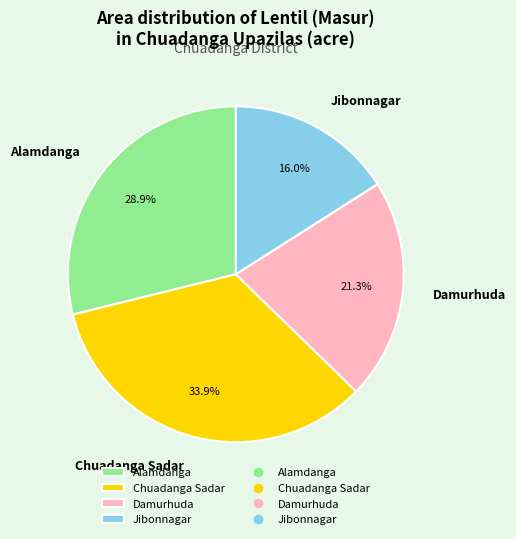

How many slices are in this pie chart?

4